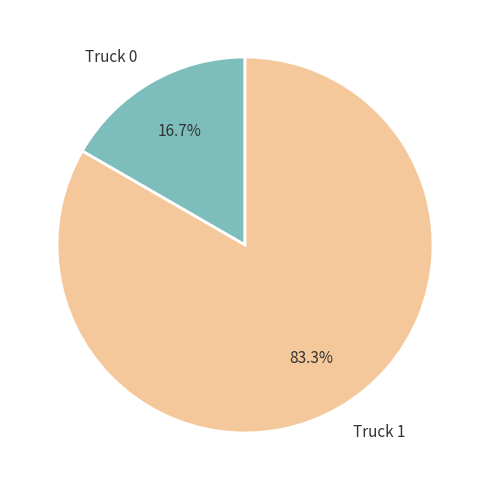

To the nearest percent, what is the difference between the Truck 1 and Truck 0 slice percentages?

67%